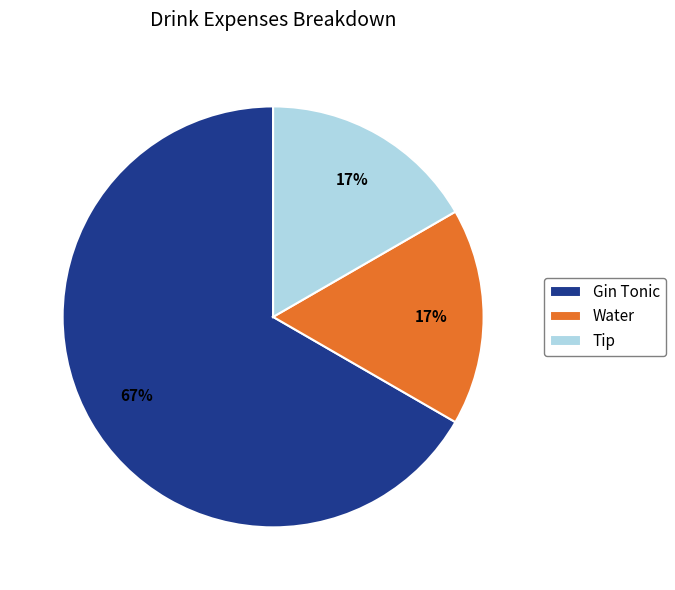

Which has a higher value, Tip or Gin Tonic?

Gin Tonic